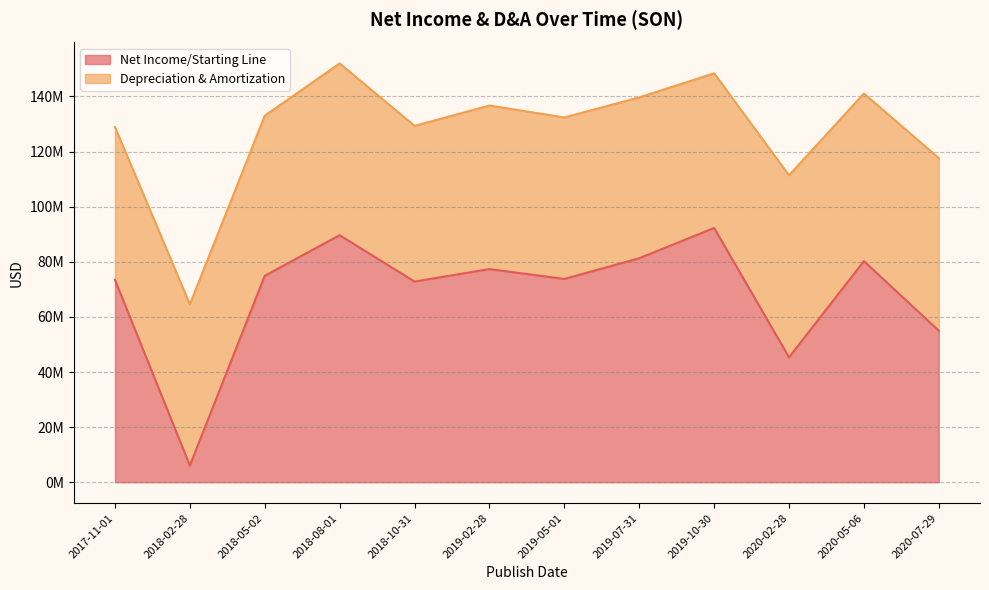

Which has a higher value, 2019-05-01 or 2020-02-28?

2019-05-01